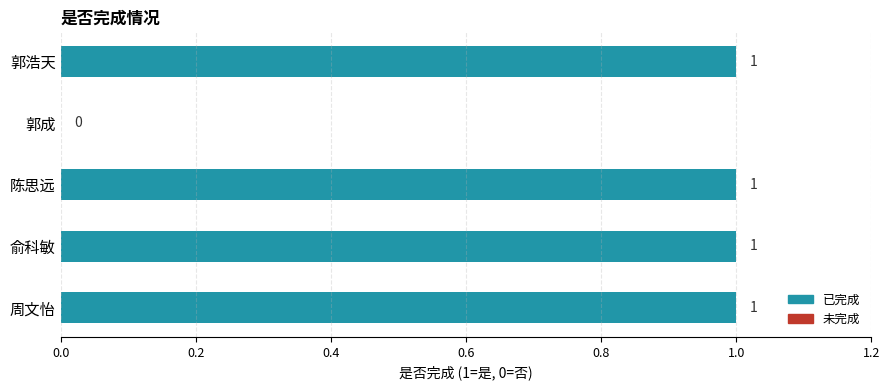

How many series are shown in this chart?

1